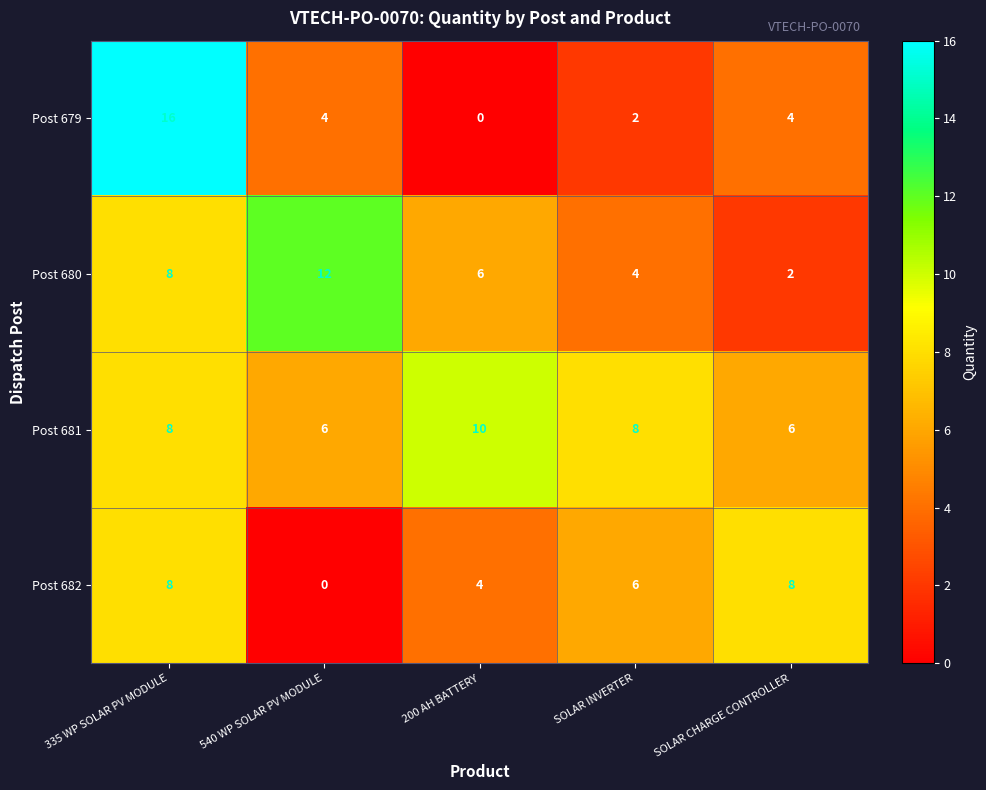

Which category has the highest value in the Post 680 series?

540 WP SOLAR PV MODULE